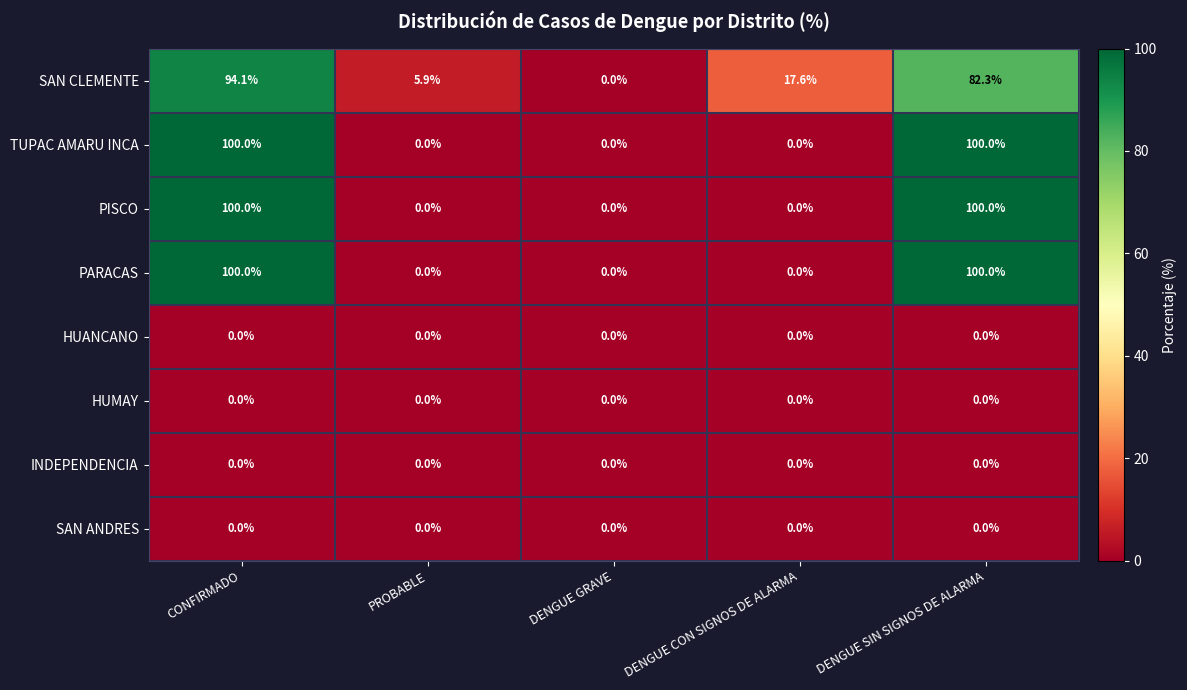

What is the sum of all SAN CLEMENTE values?

199.9